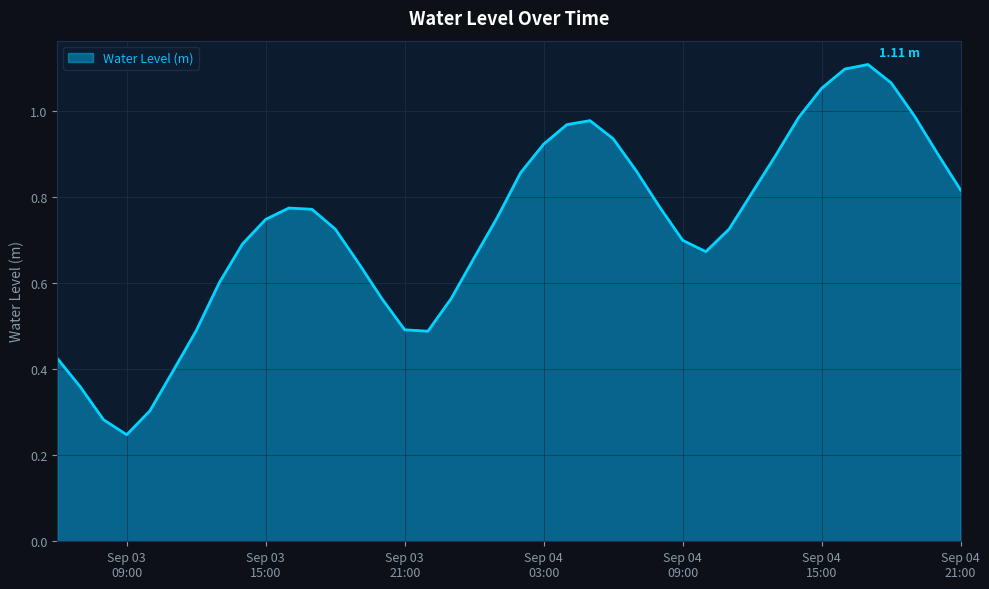

How many lines are shown in the chart?

1